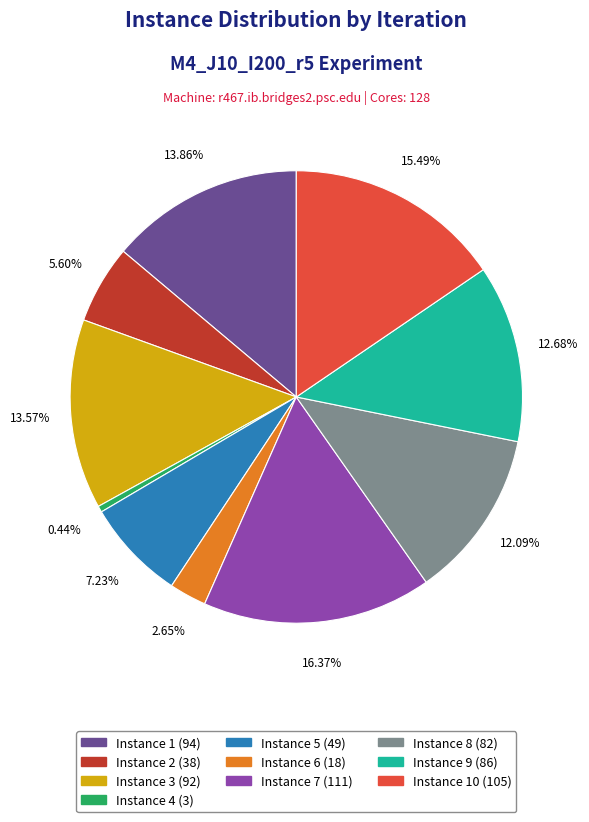

Is there a majority slice in this chart?

No